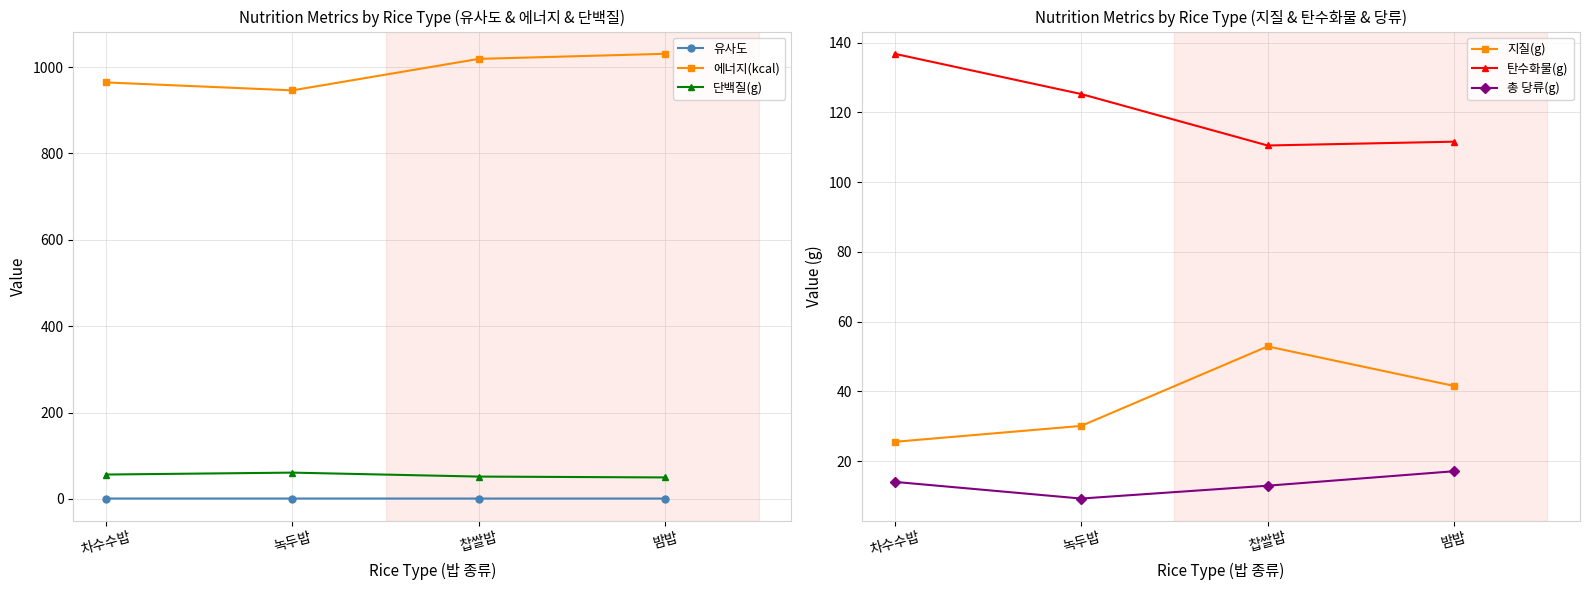

How many data points does each series have?

4